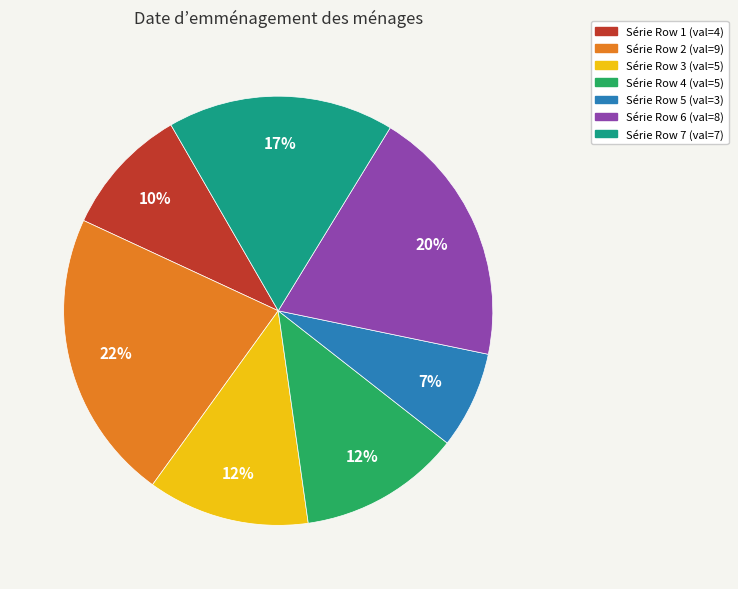

To the nearest percent, what is the average slice percentage?

14%